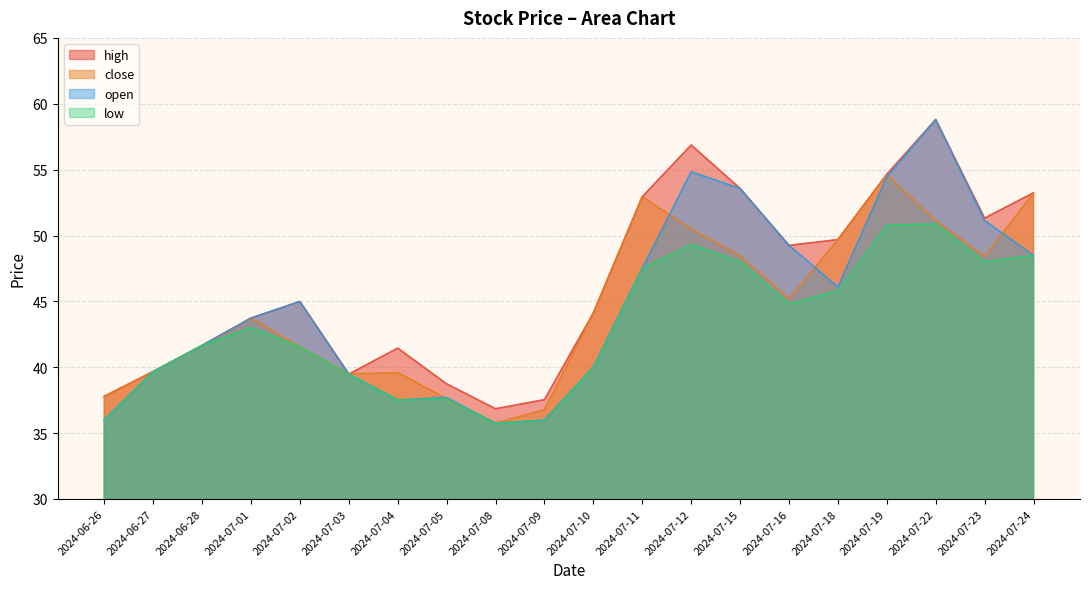

In open, how many points are lower than both neighbors (excluding endpoints)?

3